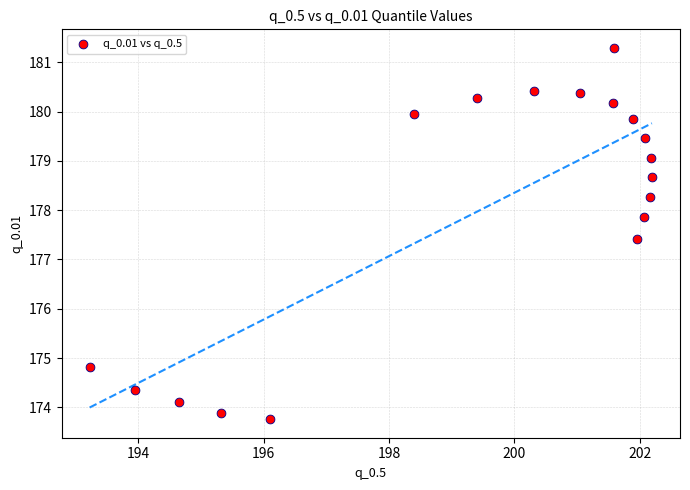

What Y value in the scatter plot is closest to 177?

177.4